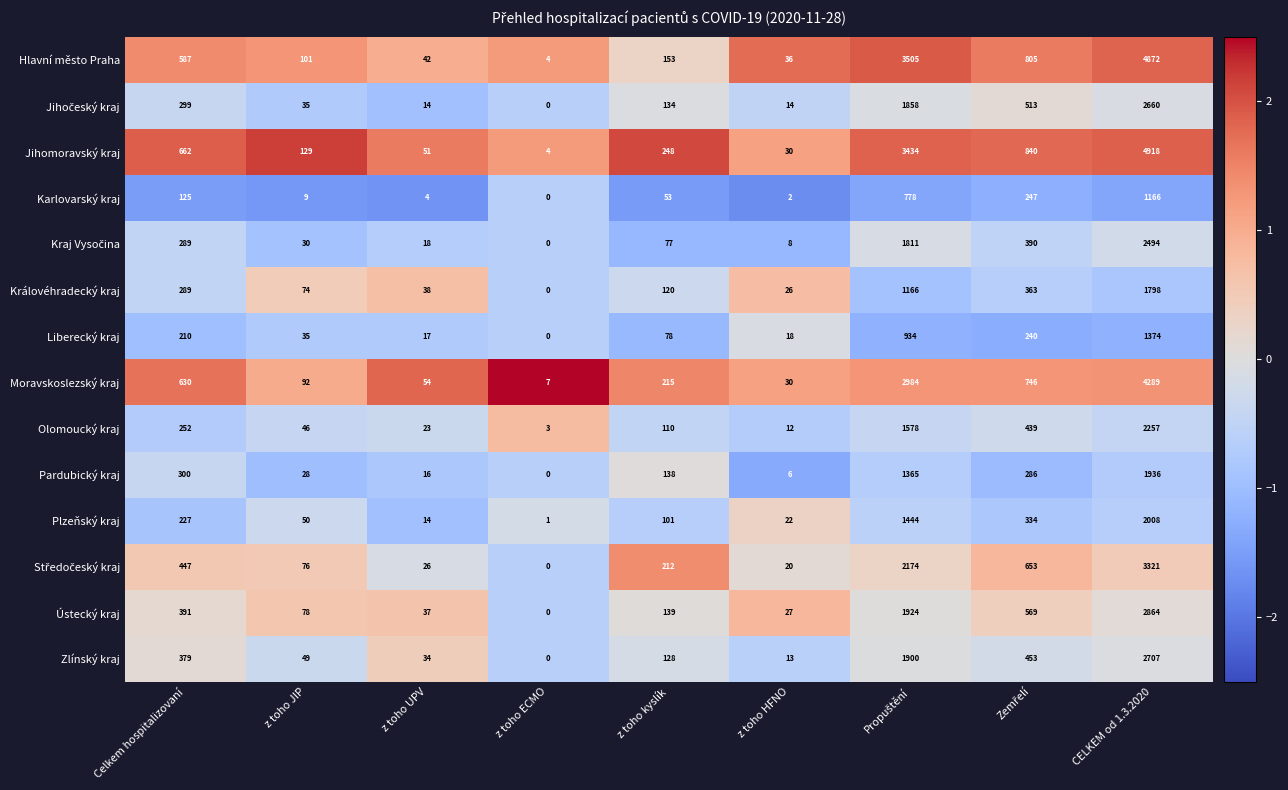

How many values in Zlínský kraj are above zero?

8